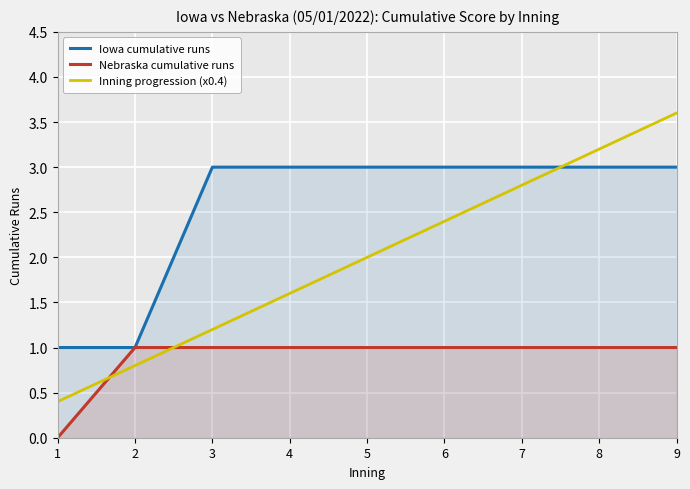

How many data points in Inning progression (x0.4) are above 2?

4